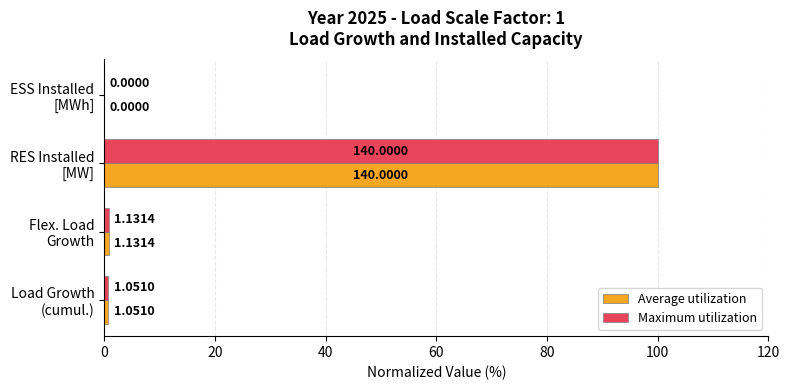

What are all the series names shown in the legend?

Average utilization, Maximum utilization